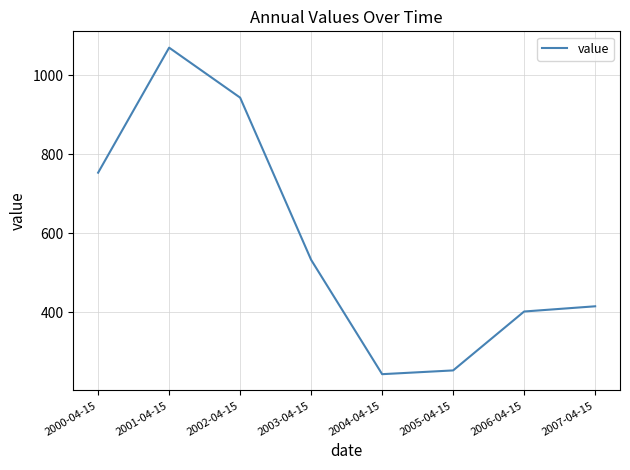

What position from the right is 2004-04-15?

4